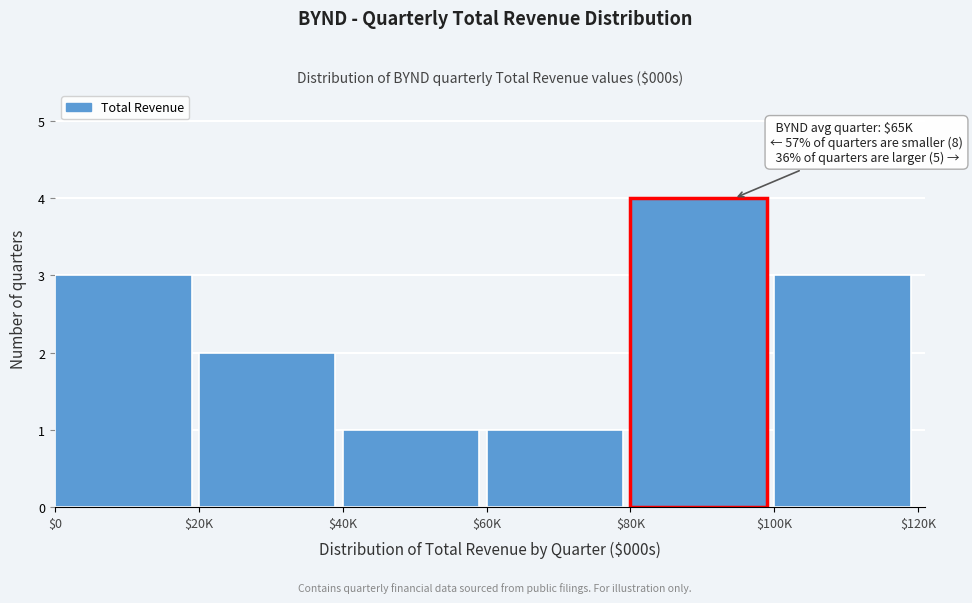

Reading left to right, transcribe all the data shown in this chart.

3	2	1	1	4	3